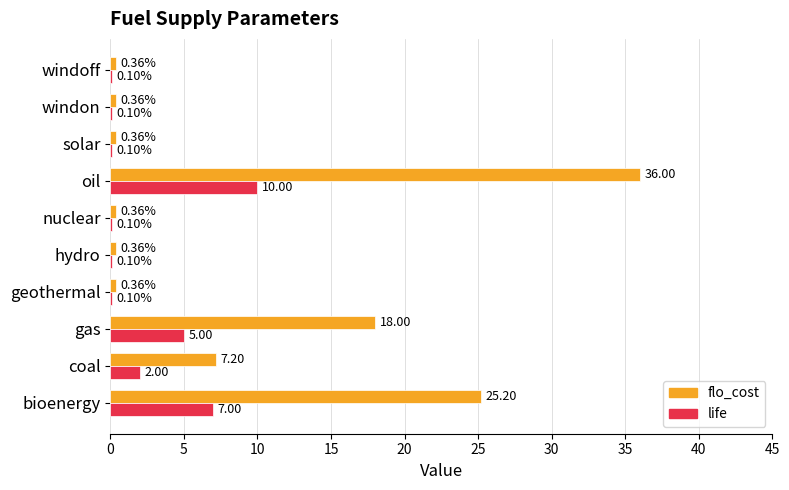

At which category is the sum across all series the highest?

oil